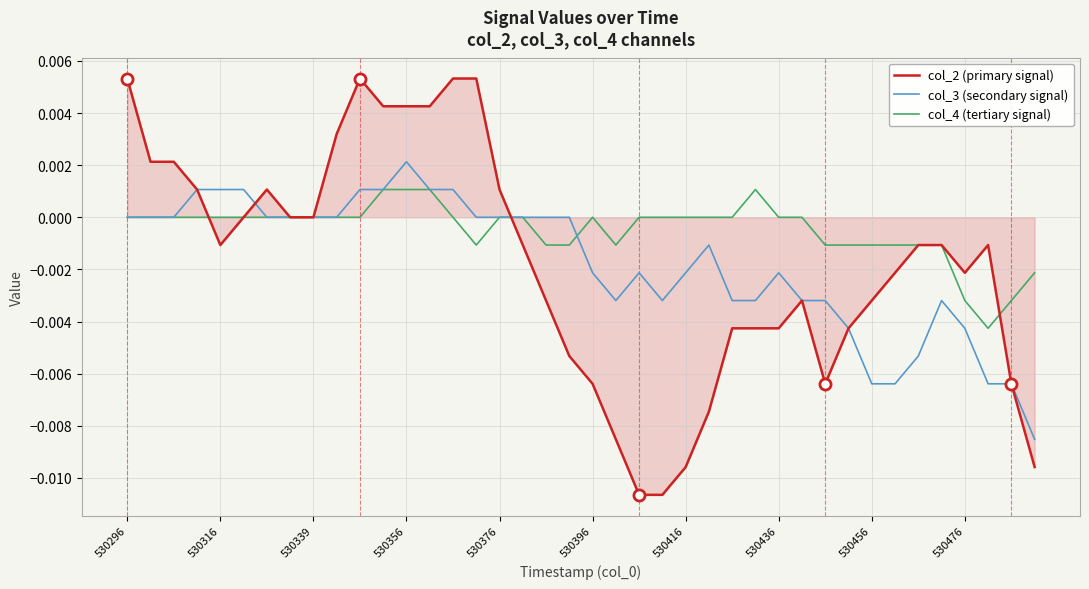

Which series has the largest range (max minus min)?

col_2 (primary signal)